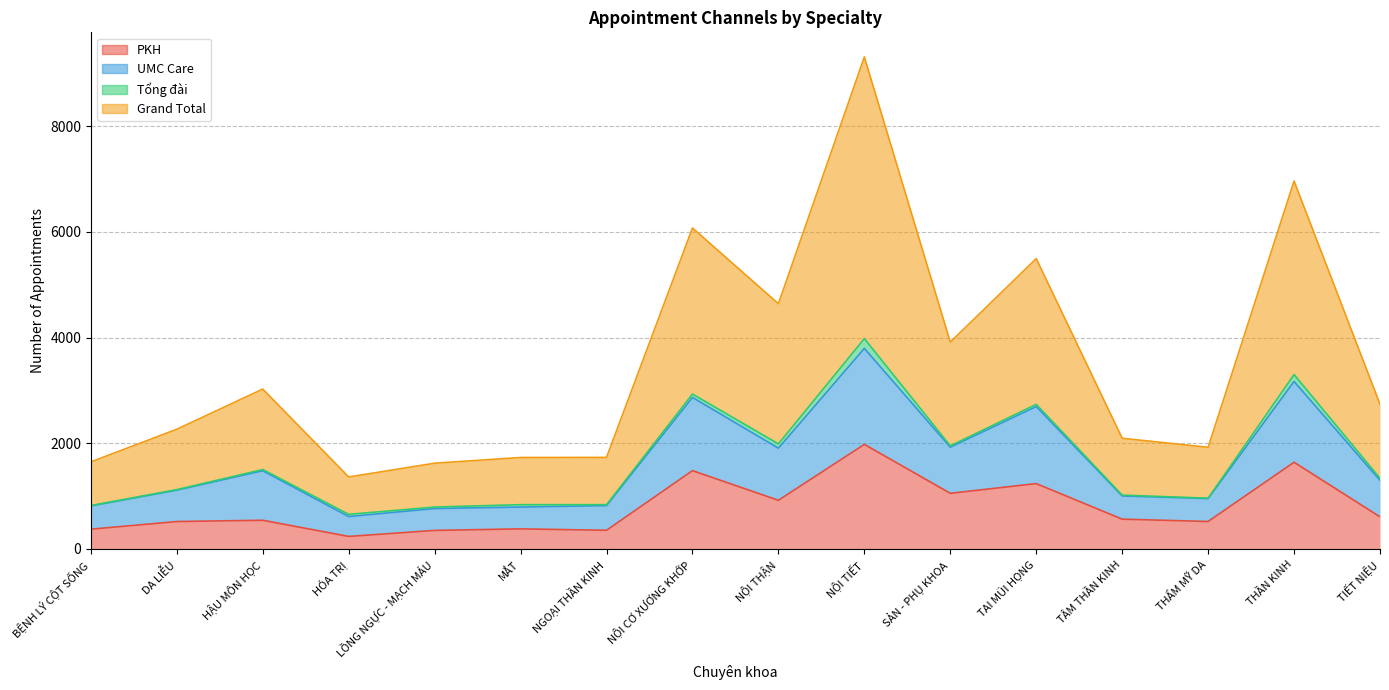

True or false: Grand Total and PKH intersect in this chart.

False